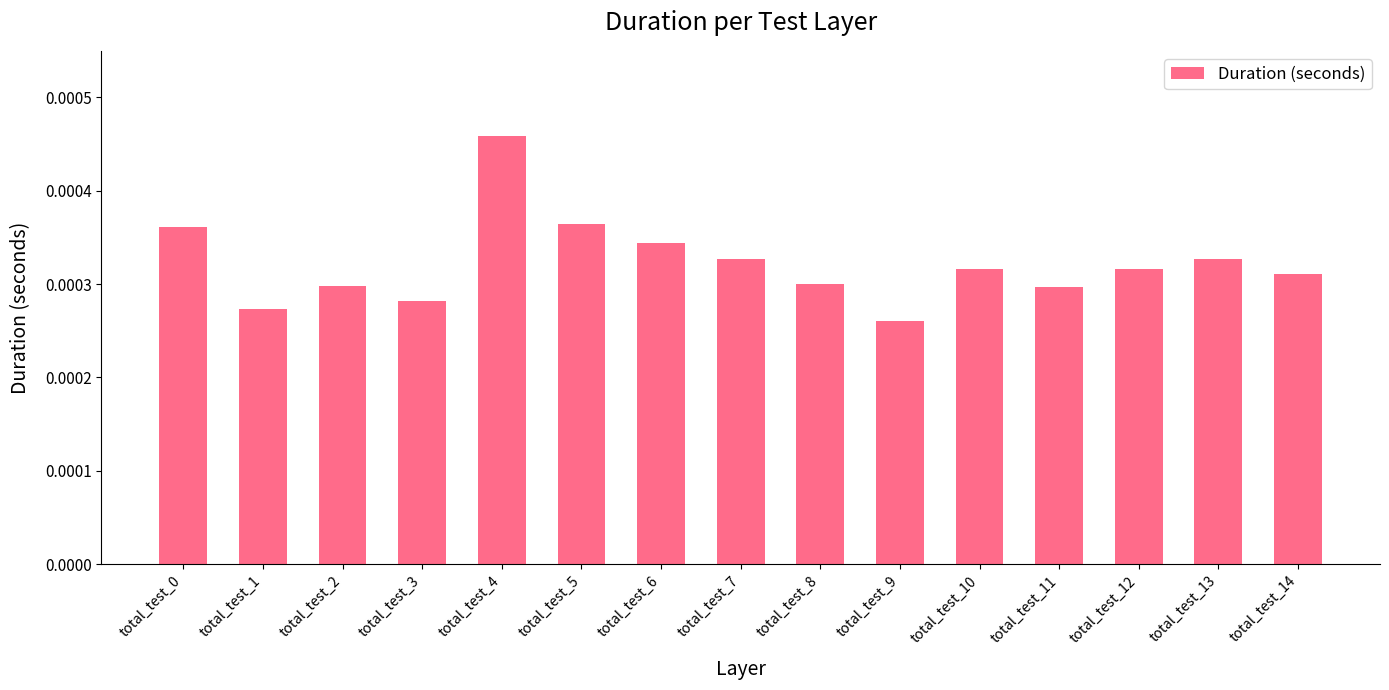

At which label is the value closest to 0?

total_test_9